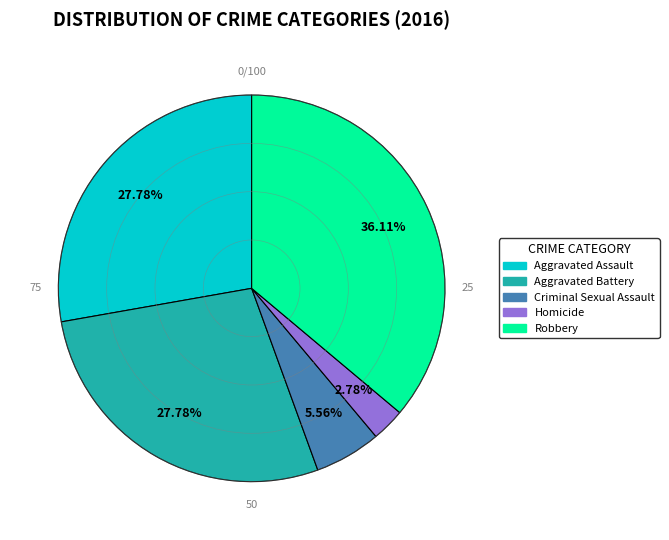

Does Robbery represent more than half of the total?

No